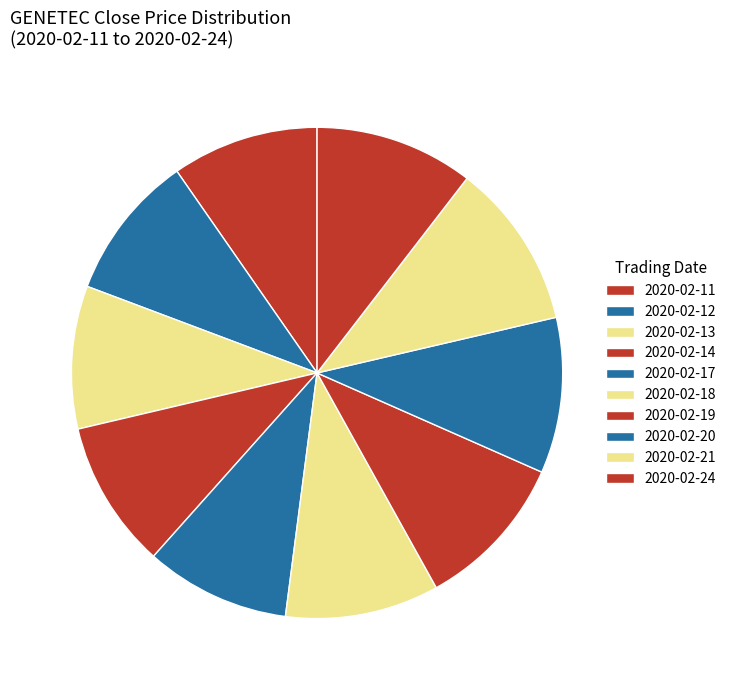

Count the number of slices in the pie.

10